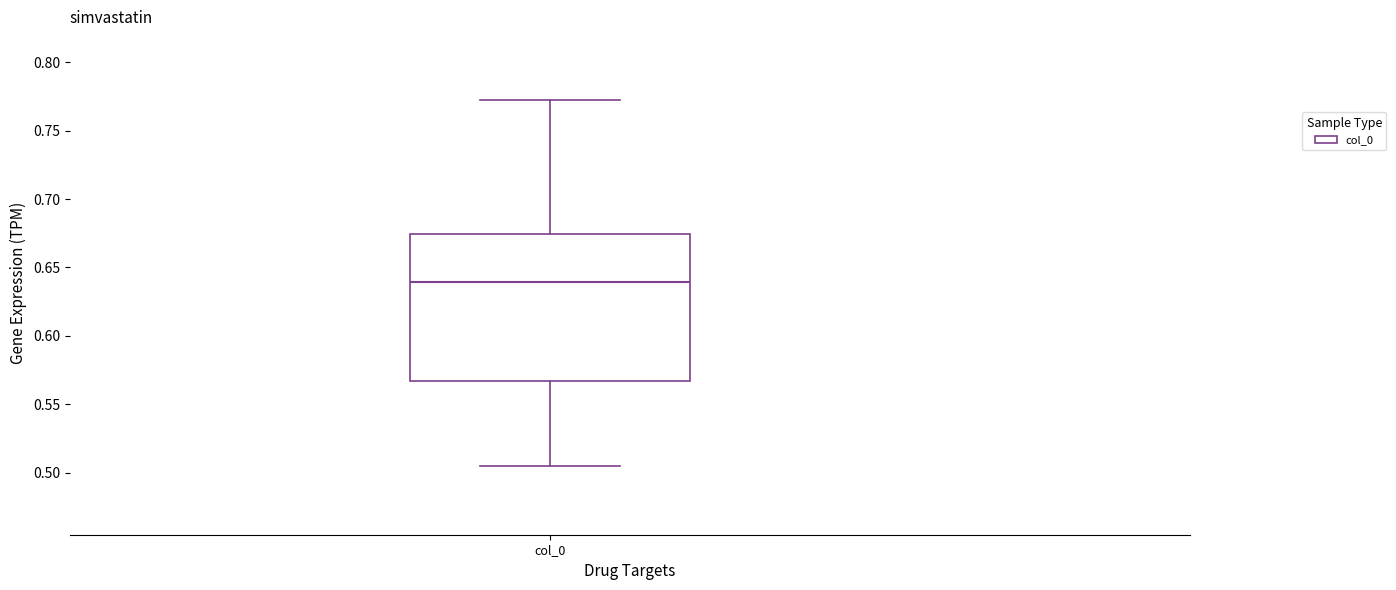

Where does the median line of the box for col_0 sit on the y-axis? The values are not printed on the chart, so give them approximately, as read against the axis.

0.640